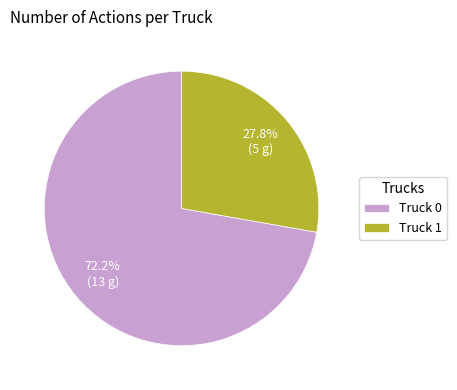

Rank the categories by value from lowest to highest.

Truck 1, Truck 0